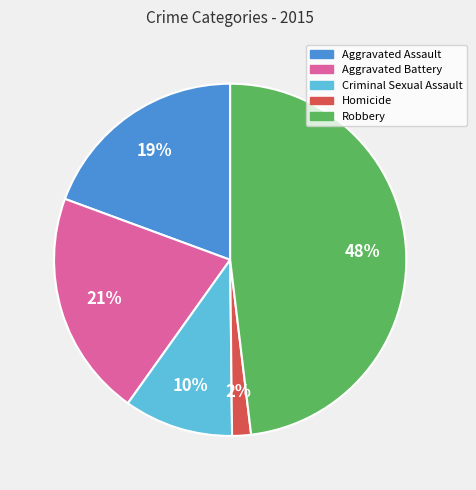

Does Criminal Sexual Assault represent more than half of the total?

No